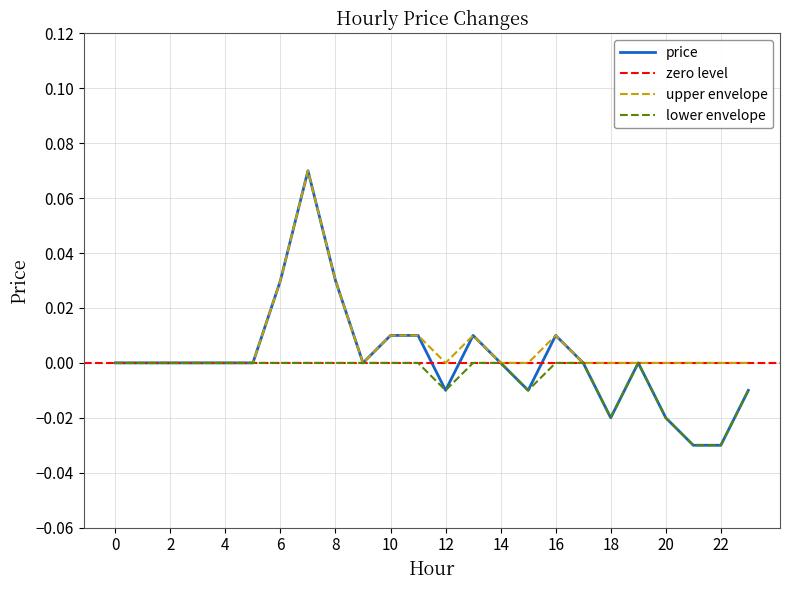

Reading left to right, extract all data points from this chart.

0.0	0.0	0.0	0.0	0.0	0.0	0.0	0.1	0.0	0.0	0.0	0.0	-0.0	0.0	0.0	-0.0	0.0	0.0	-0.0	0.0	-0.0	-0.0	-0.0	-0.0